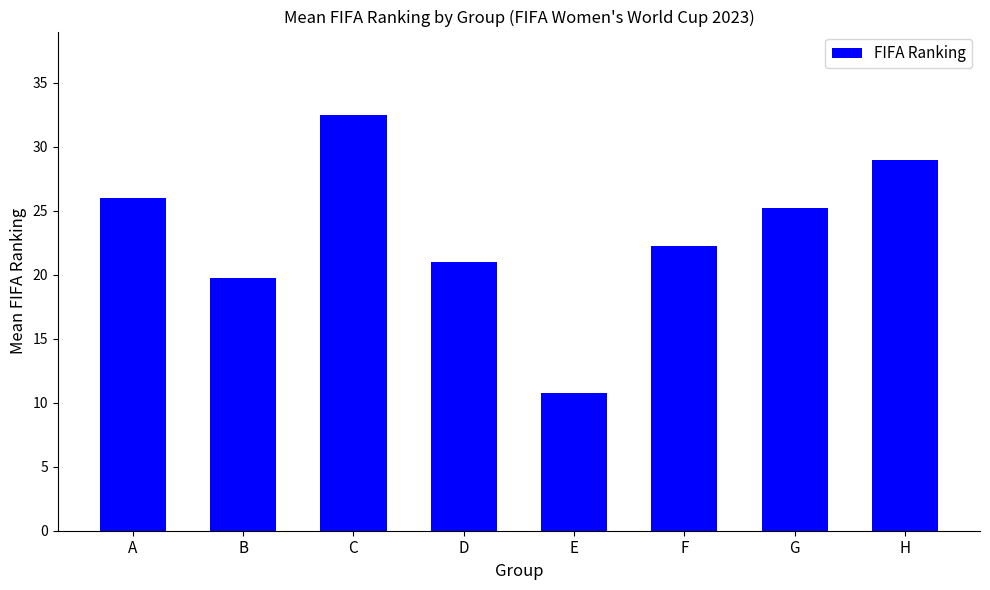

Does the chart contain stacked bars?

No